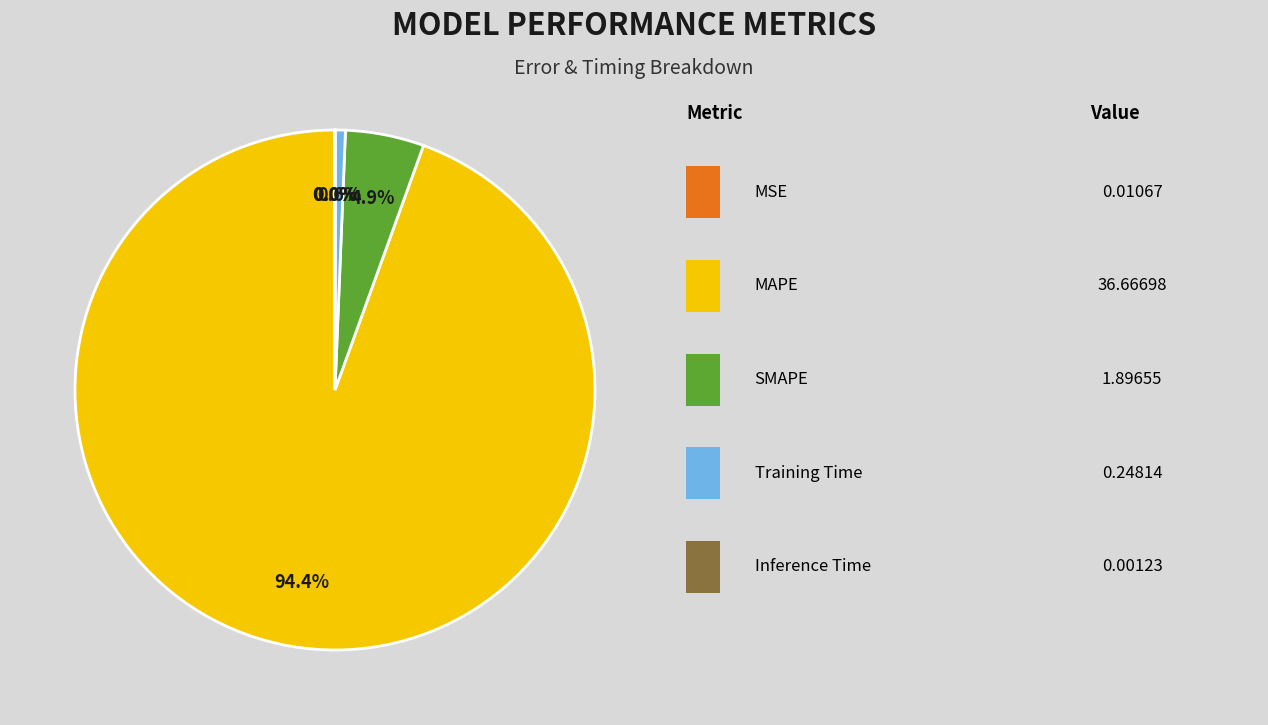

Does any single category account for the majority?

Yes